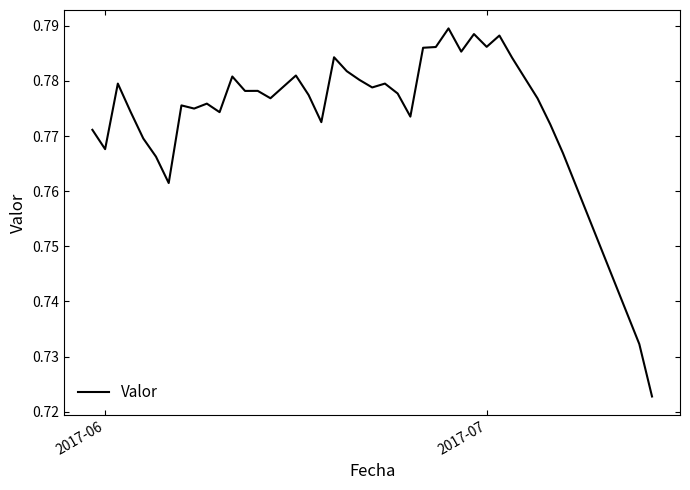

What is the sum of all values?

30.2